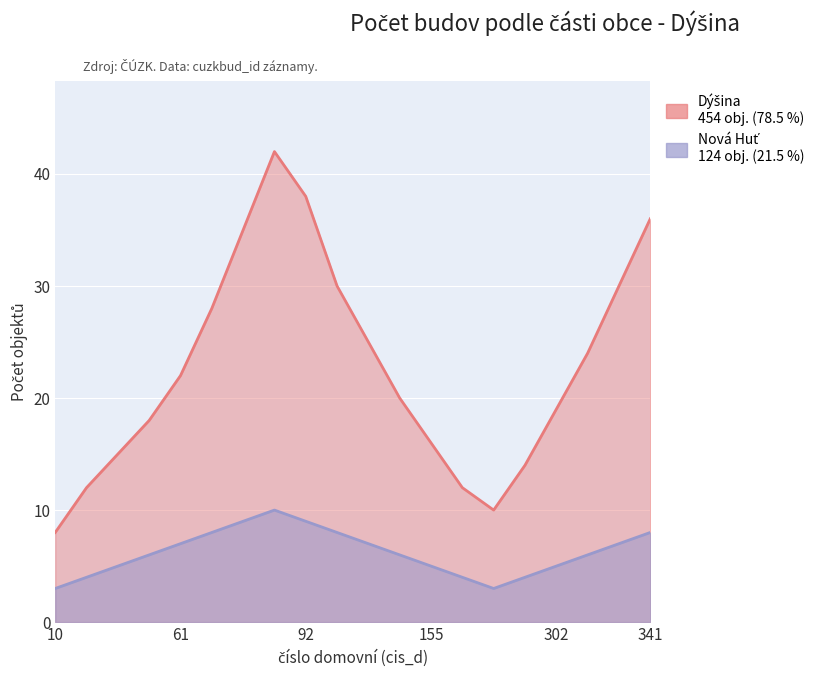

At which label is Nová Huť closest to 6?

48